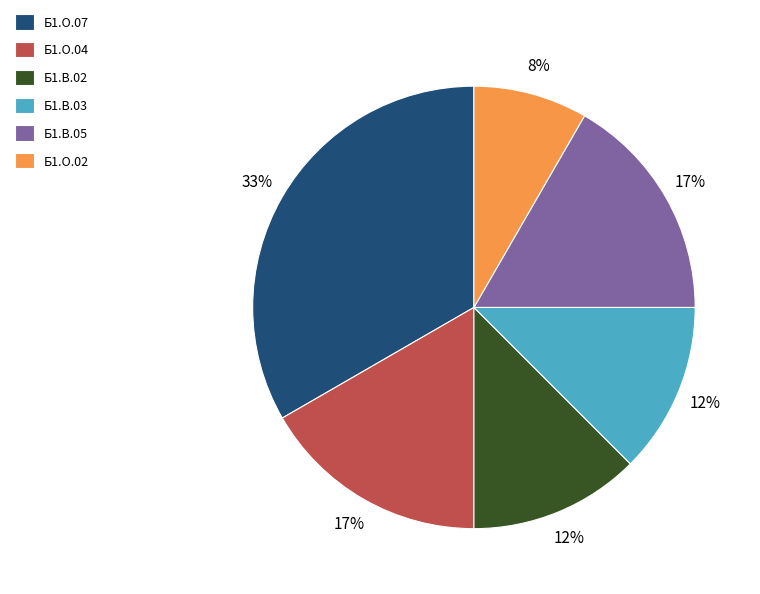

Is there a majority slice in this chart?

No